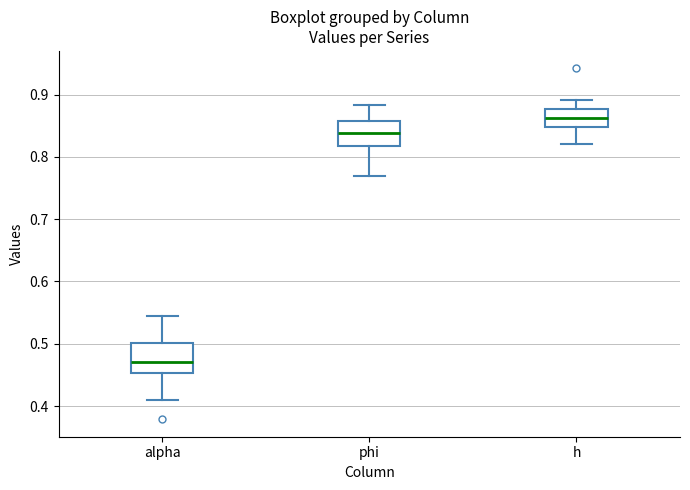

Where does the upper whisker of the box for h end on the y-axis? The values are not printed on the chart, so give them approximately, as read against the axis.

0.89